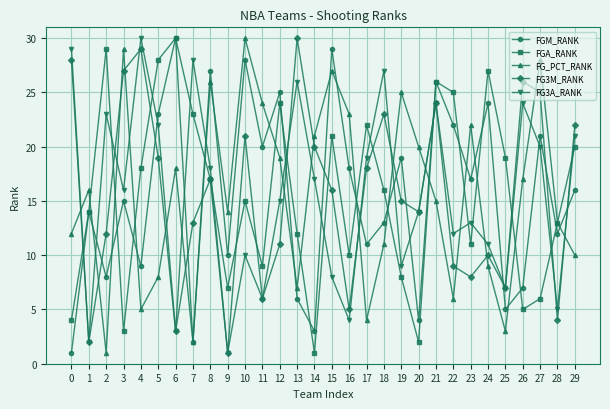

The value of FGA_RANK at 19 is 8. True or false?

True